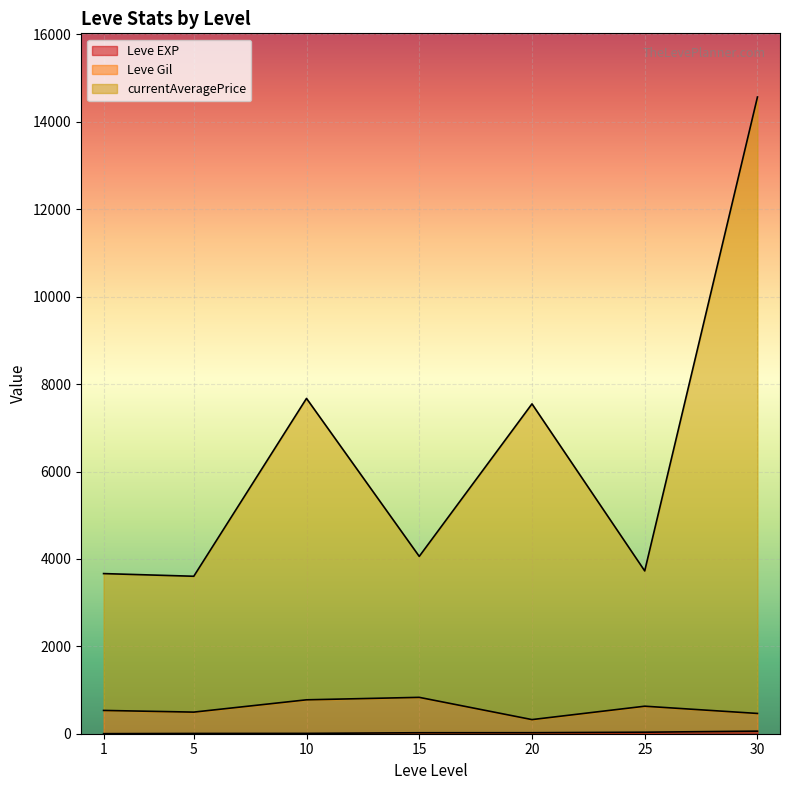

The value of Leve EXP at 30 is 67. True or false?

True